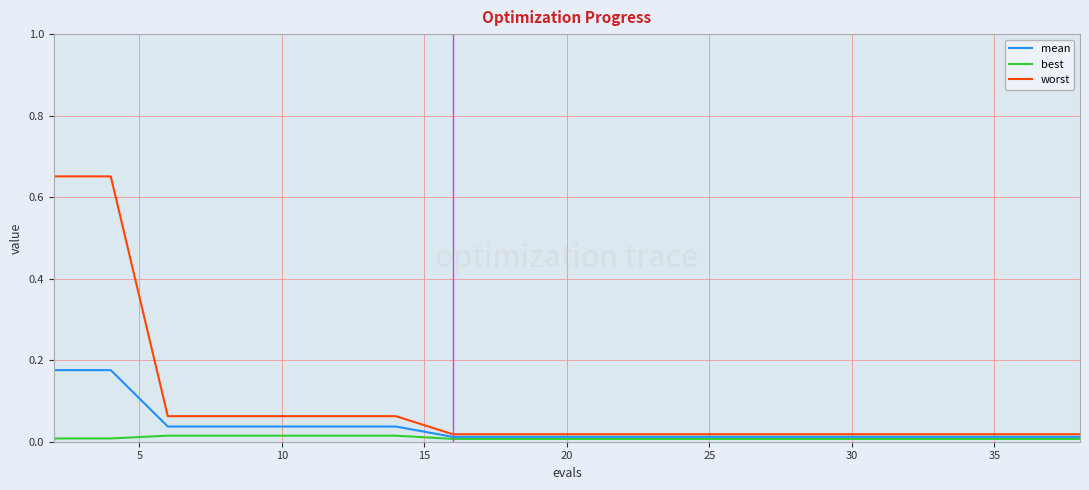

Which series has the widest spread of values?

worst